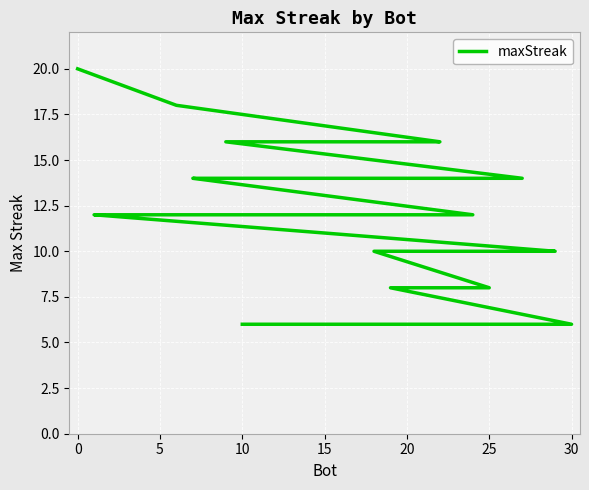

The chart shows a value of 5 at 25. True or false?

False